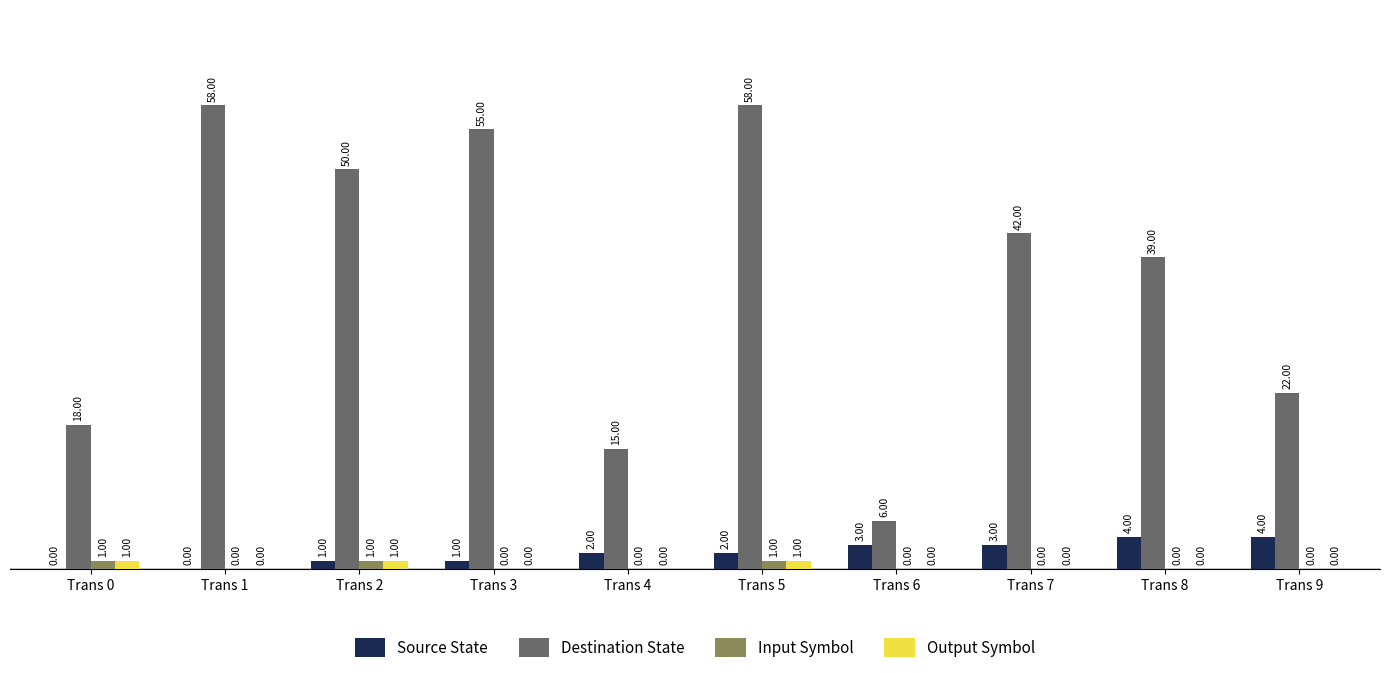

Between Trans 5 and Trans 6, which series saw the biggest shift?

Destination State